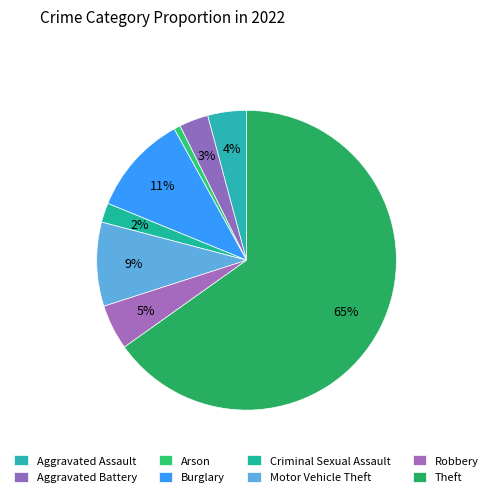

How many segments does this pie chart have?

8